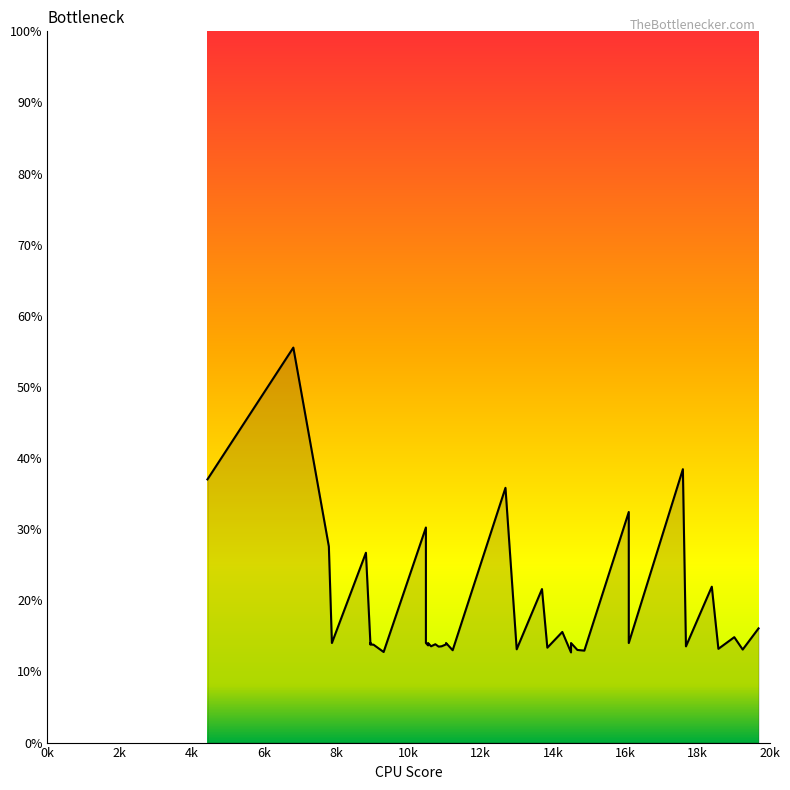

Which category has the lowest value across all series?

14501.1